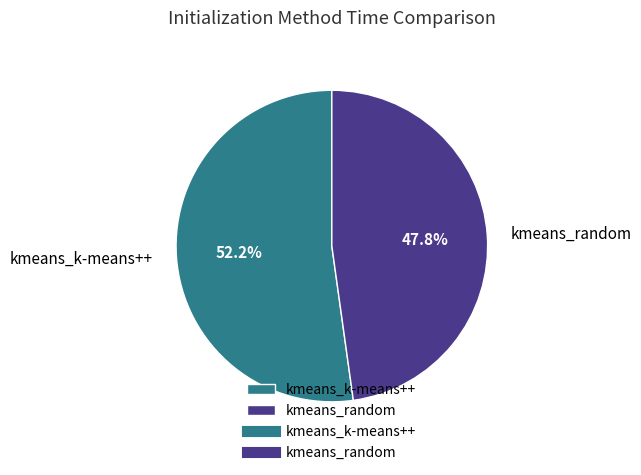

How many segments does this pie chart have?

2